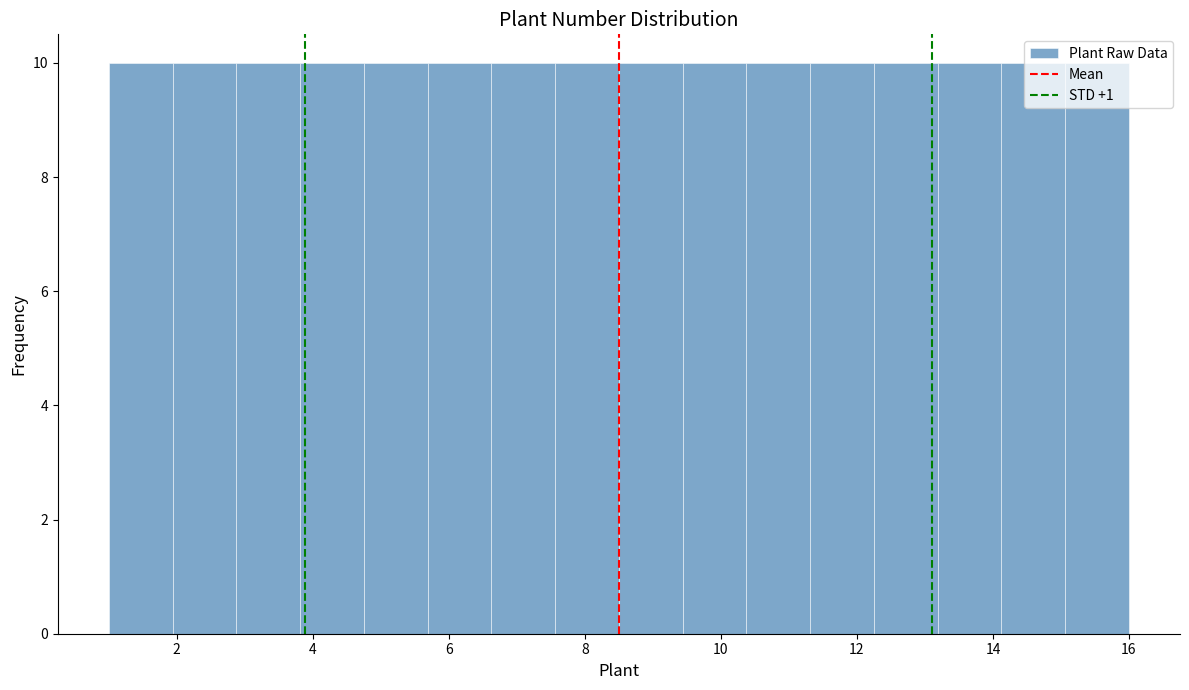

What is the height of the bar covering 15.0 to 16.0 on the x-axis? Neither the bar edges nor the heights are printed on the chart, so give them approximately, as read against the axes.

10